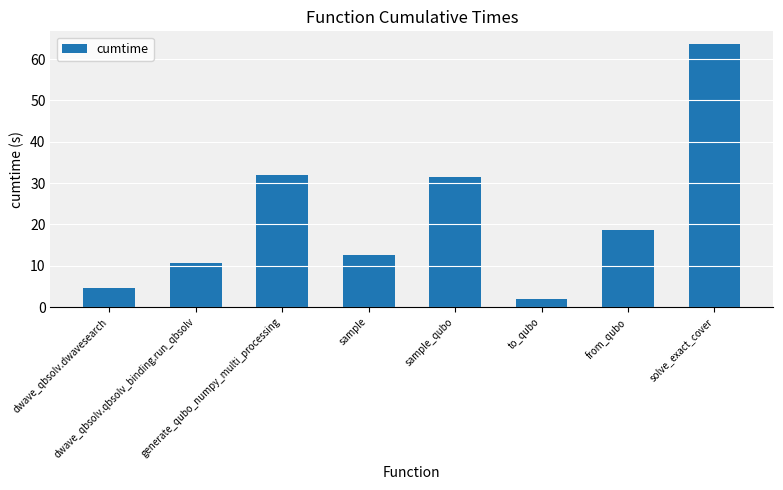

What is the value of the 8th bar from the left?

63.5